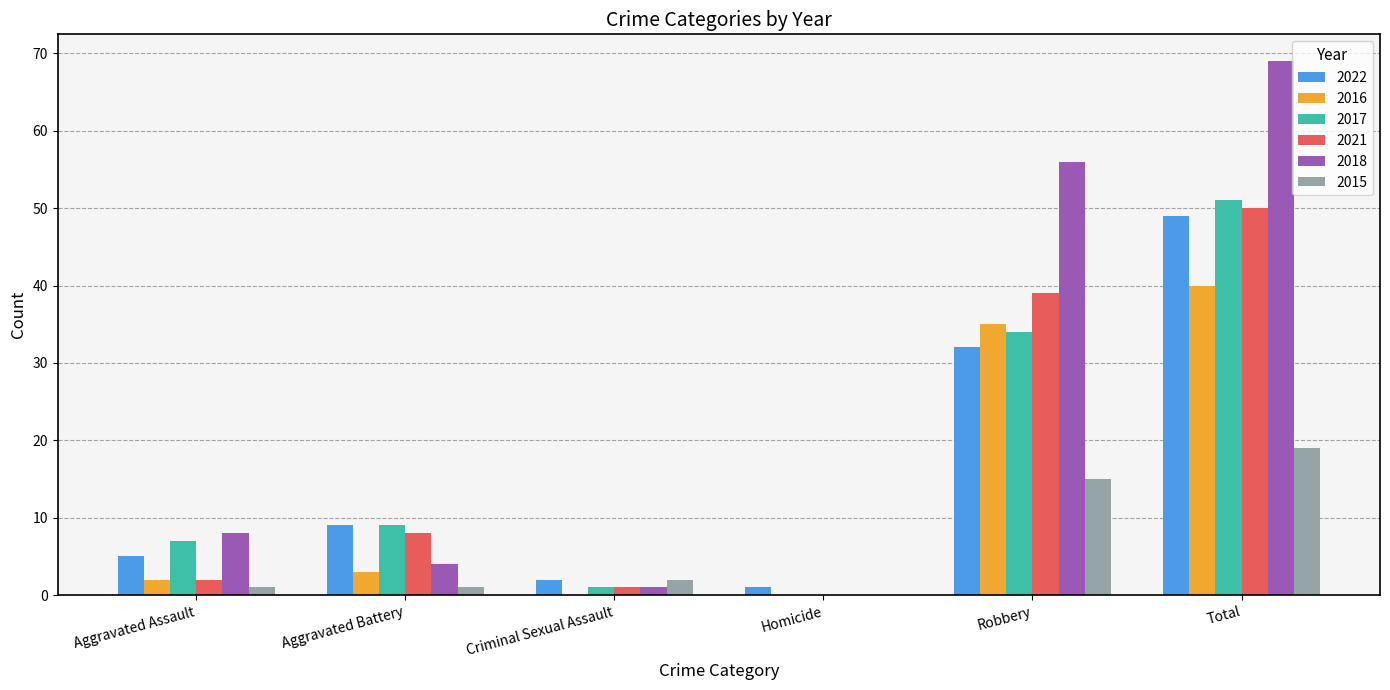

What is the sum of all 2018 values?

138